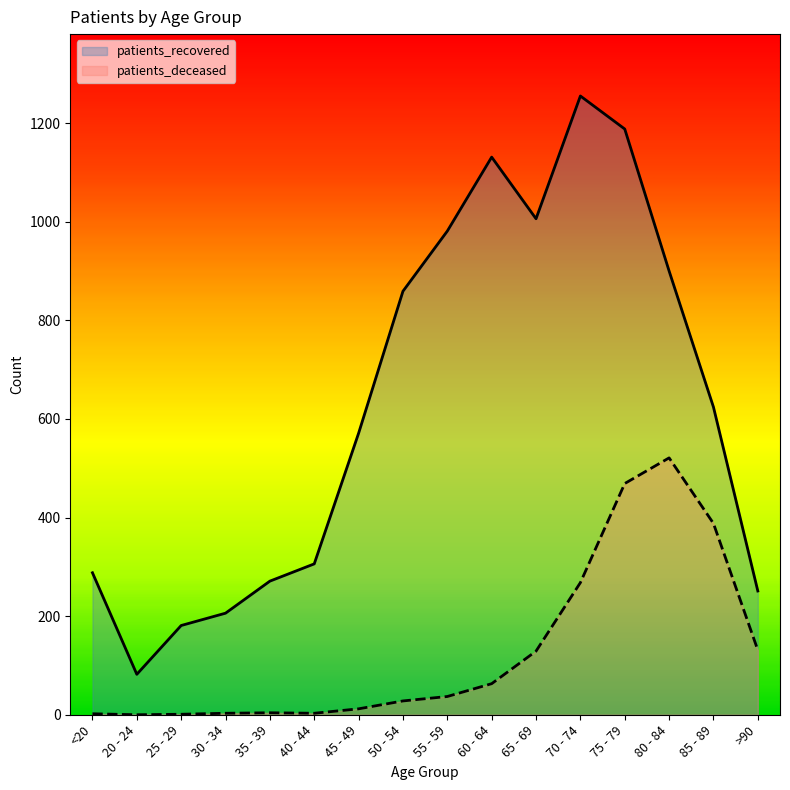

At which category does the chart reach its peak across all series?

70 - 74